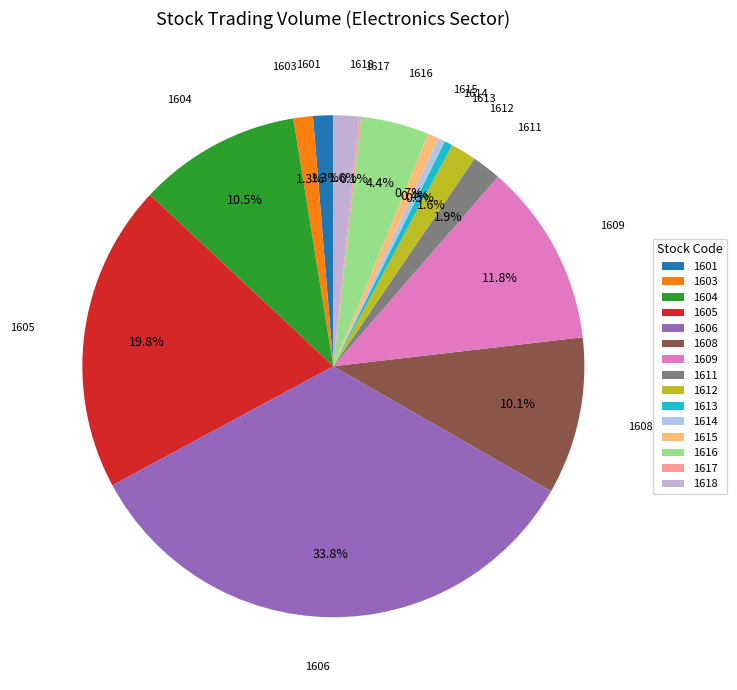

Does 1606 account for over 50% of the chart?

No